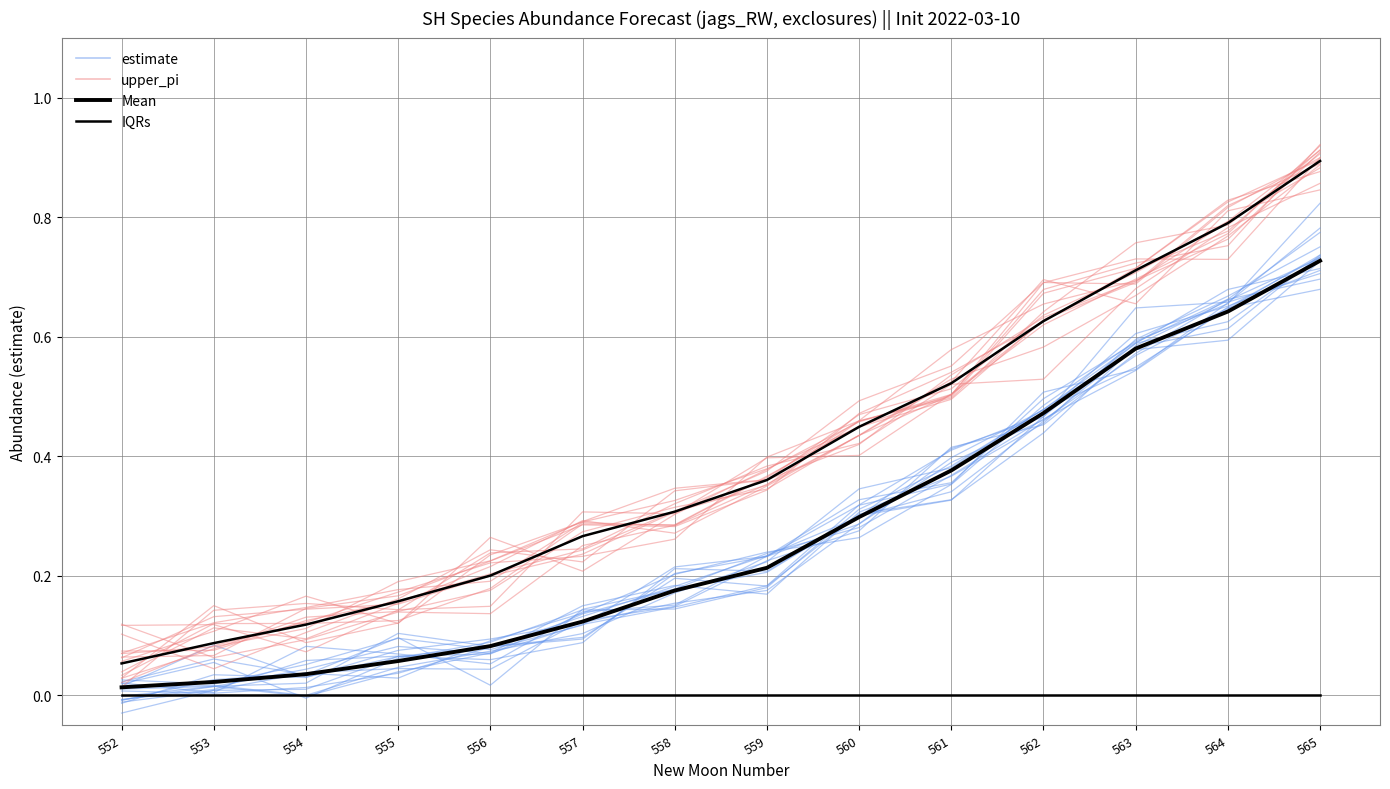

List the series in order of their peak value, lowest first.

estimate, Mean, upper_pi, IQRs